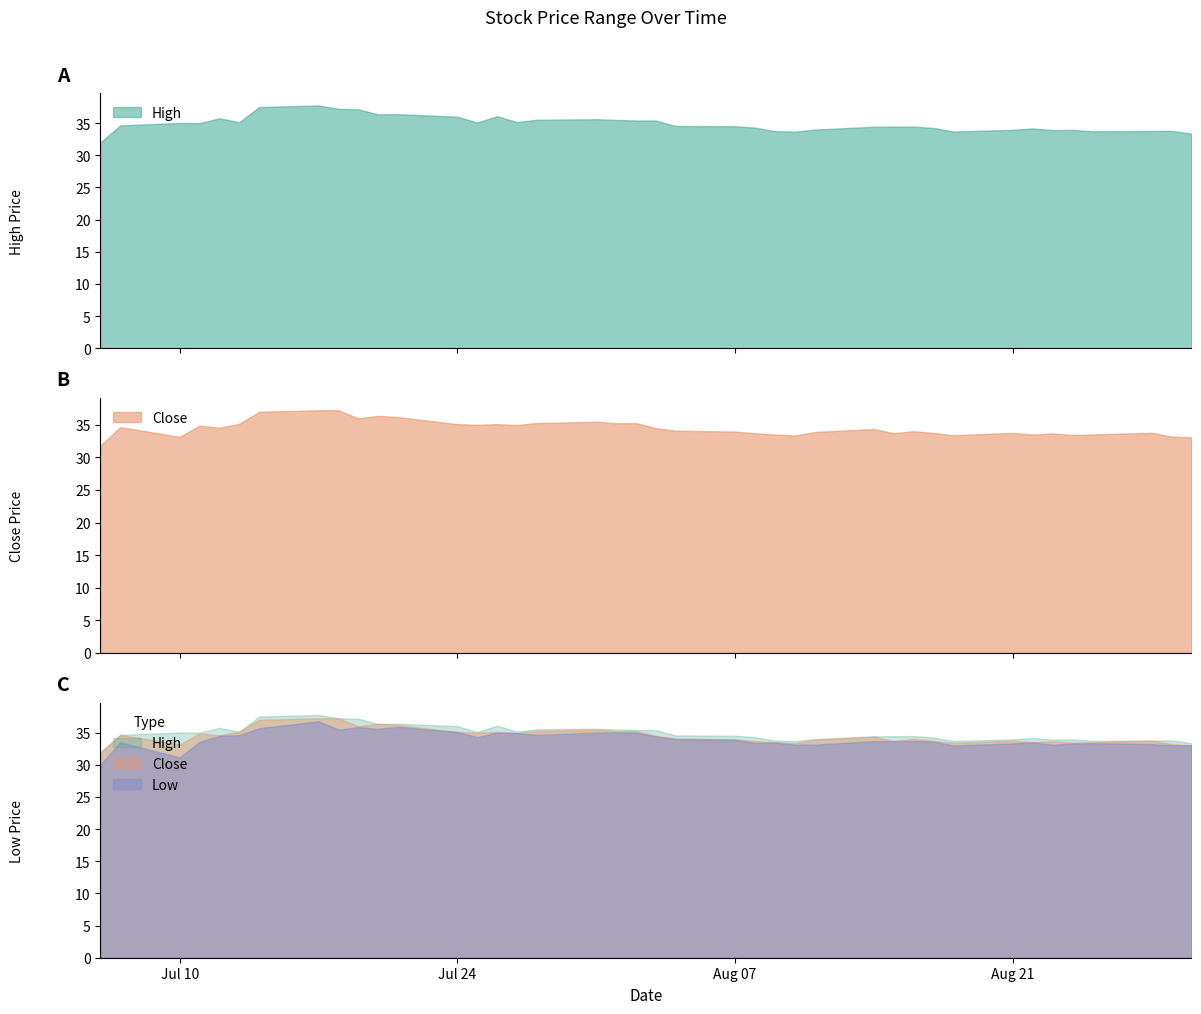

Which has a higher value, 25 or 21?

21